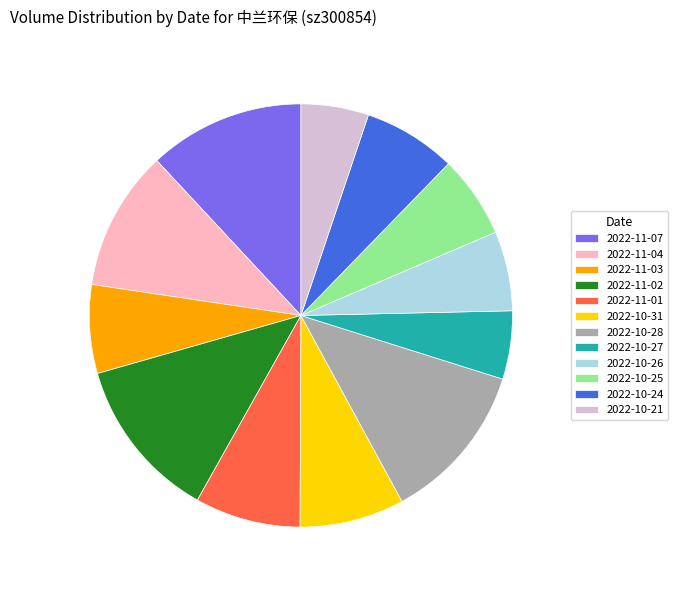

Approximately how many times larger is the value at 2022-10-26 compared to 2022-11-01?

0.8